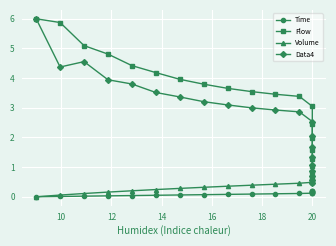

True or false: Time and Flow cross at least once.

False